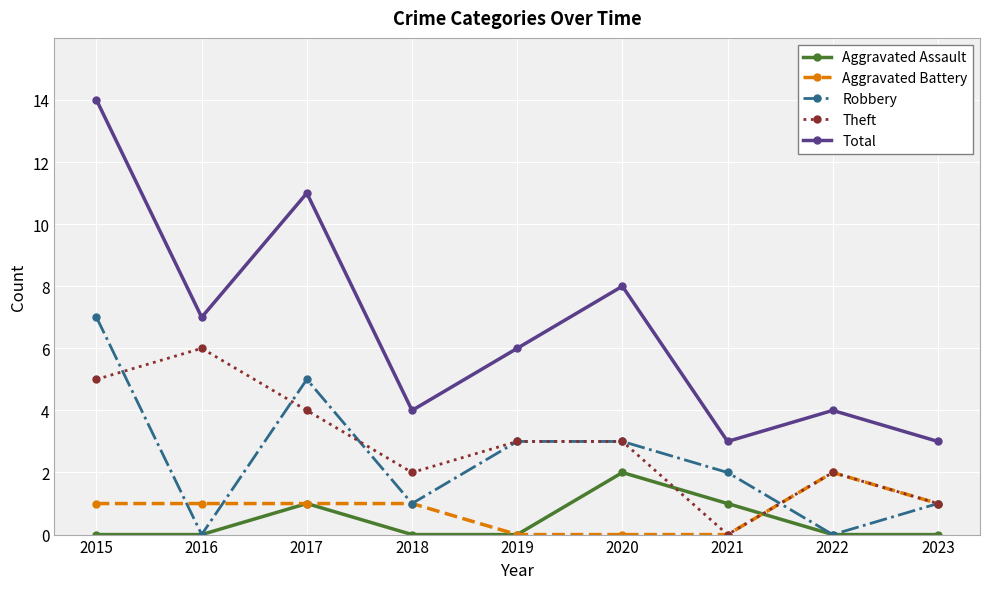

How many series are shown in this chart?

5